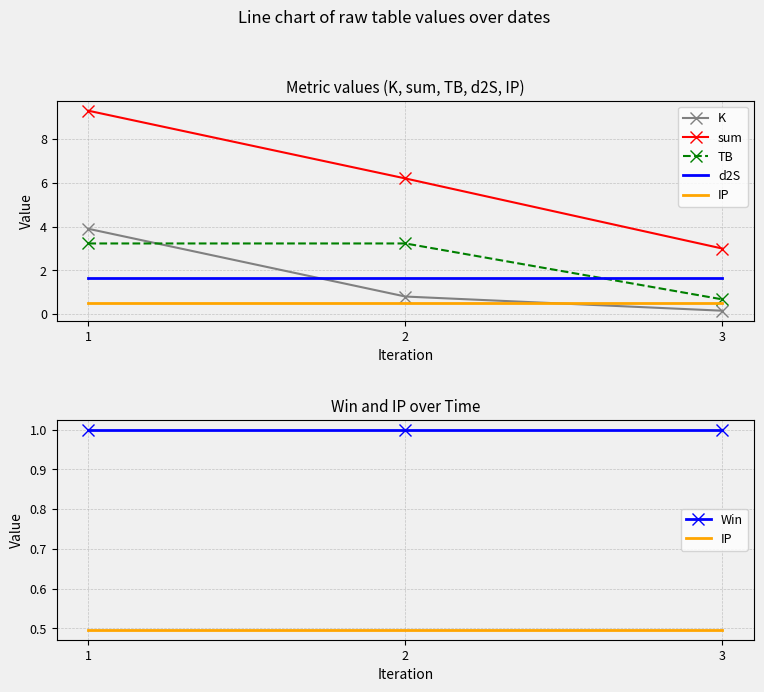

Is the value of d2S at 3 greater than the value of K at 2?

Yes